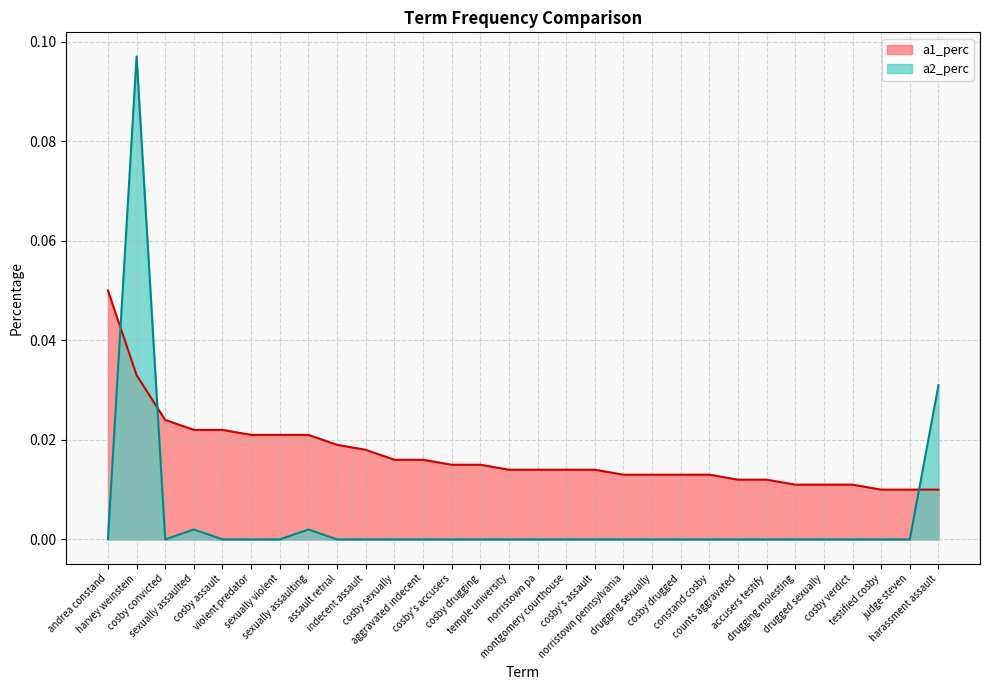

What position from the right is cosby's assault?

13